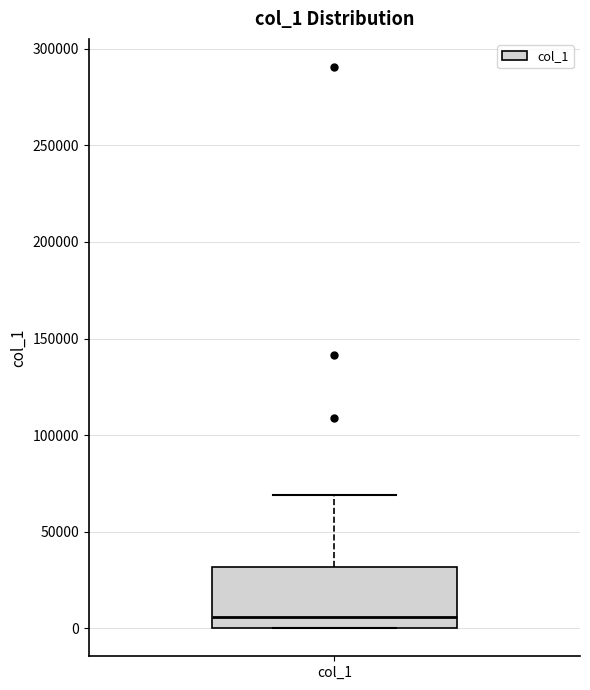

Transcribe this box plot: give where the median line is, the range the box spans, and where the two whiskers end, as read against the y-axis. The values are not printed on the chart, so give them approximately, as read against the axis.

median 5000, box 0 to 30000, whiskers 0 to 70000